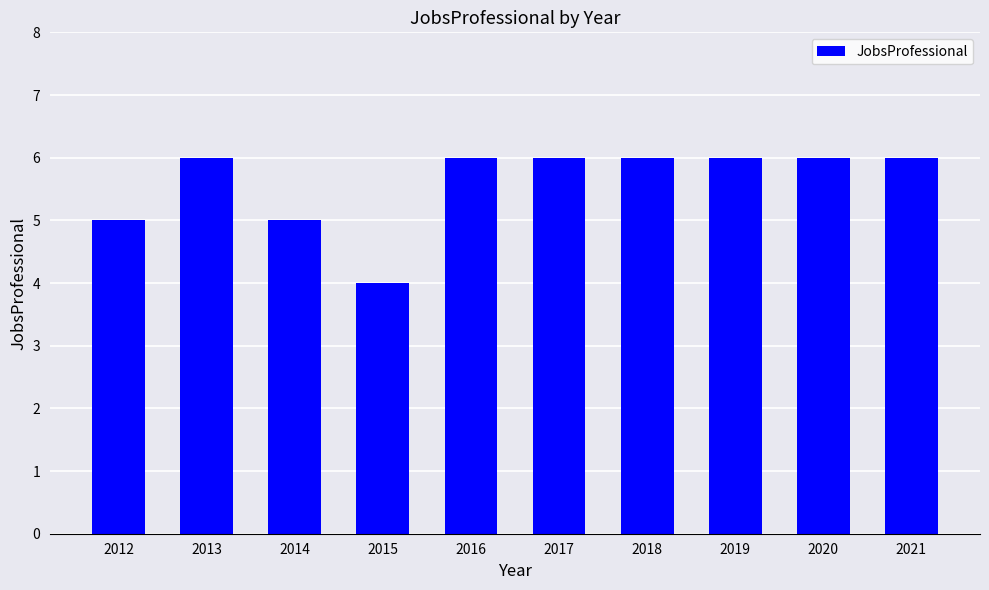

What is the value of the 4th bar from the left?

4